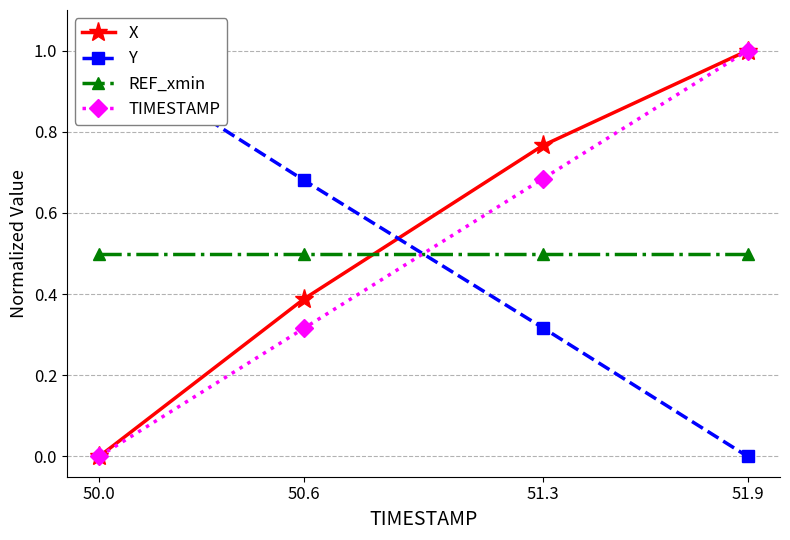

What is the spread (max minus min) of values at 51.3?

0.4